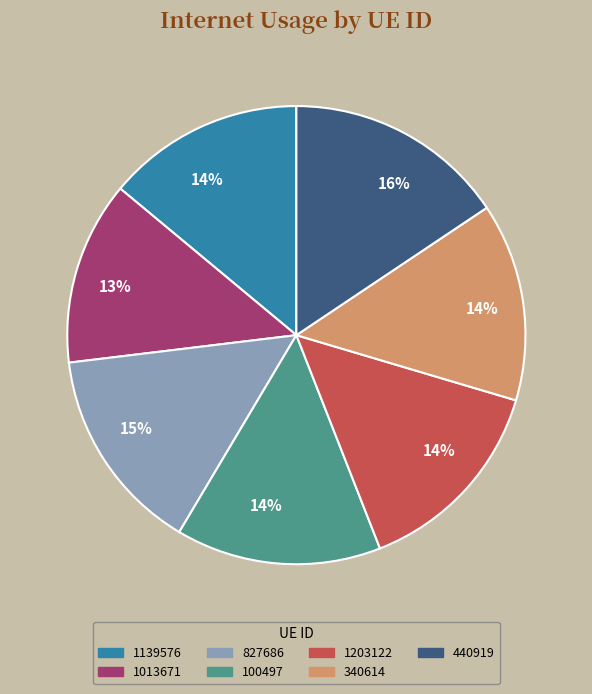

To the nearest percent, what portion does 1203122 represent?

14%